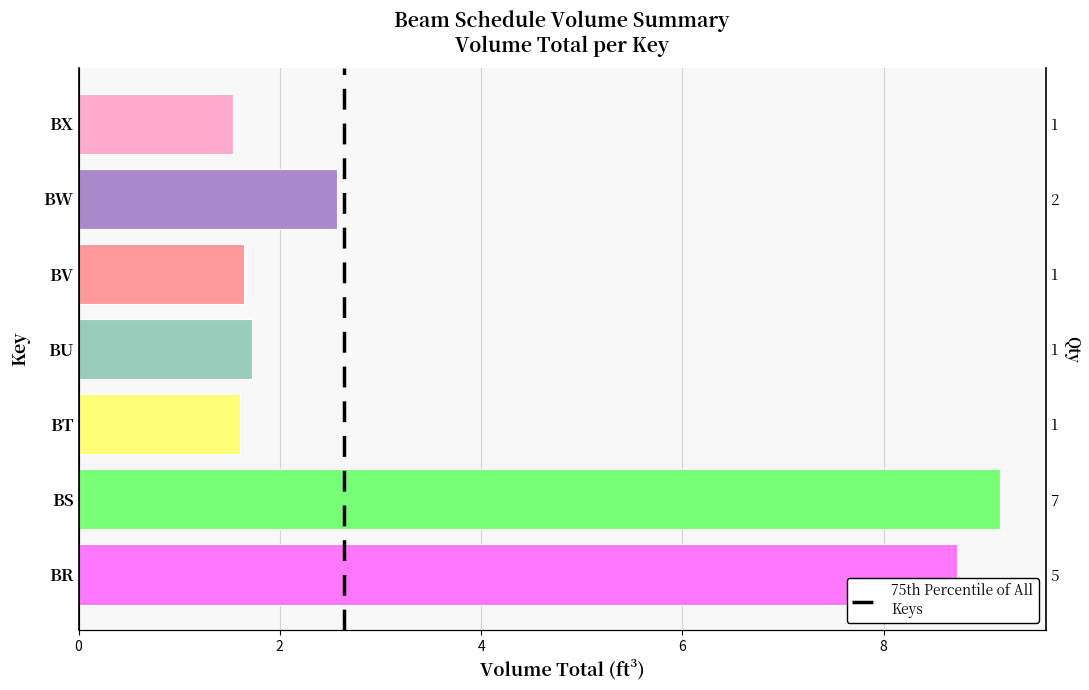

Reading right to left, transcribe all the data shown in this chart.

BX=1.5	BW=2.6	BV=1.6	BU=1.7	BT=1.6	BS=9.2	BR=8.7